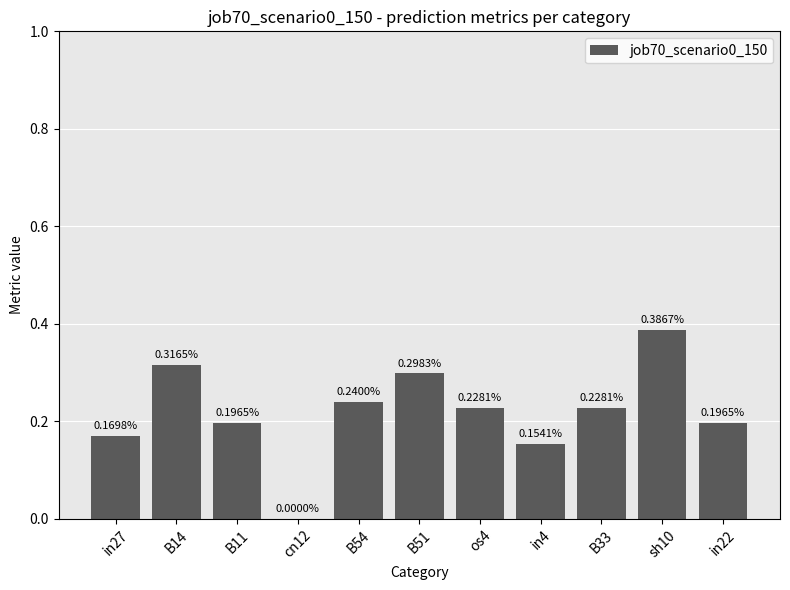

What is the sum of the values at B33 and B51?

0.5